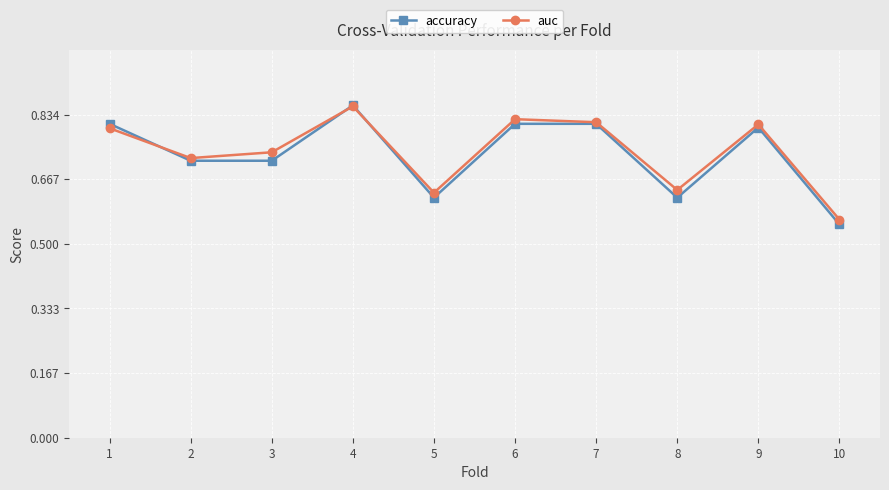

True or false: auc has a value of 1.3 at 7.

False